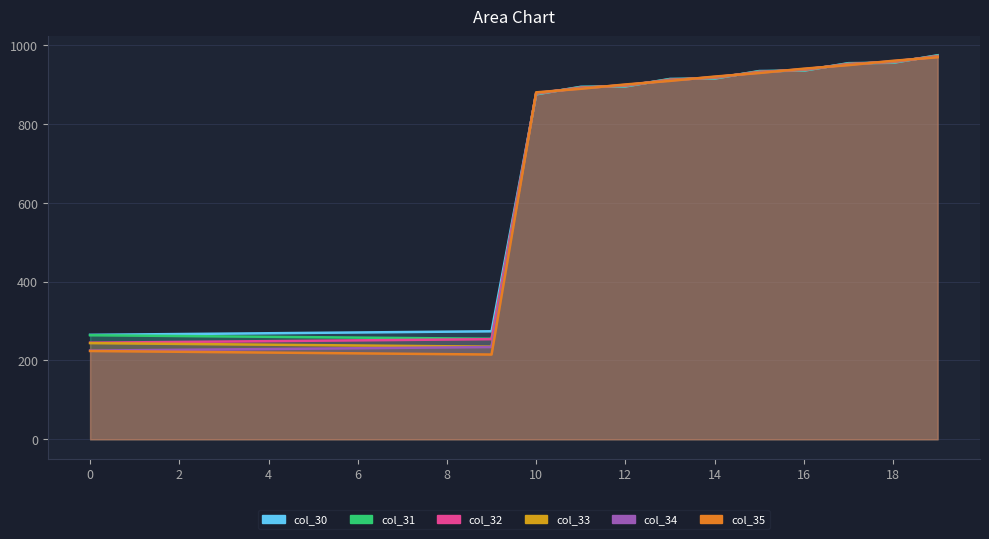

What are all the series names shown in the legend?

col_30, col_31, col_32, col_33, col_34, col_35